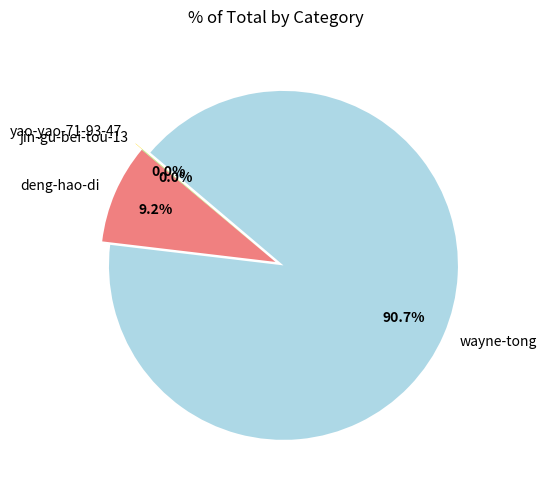

Which slice is the largest?

wayne-tong